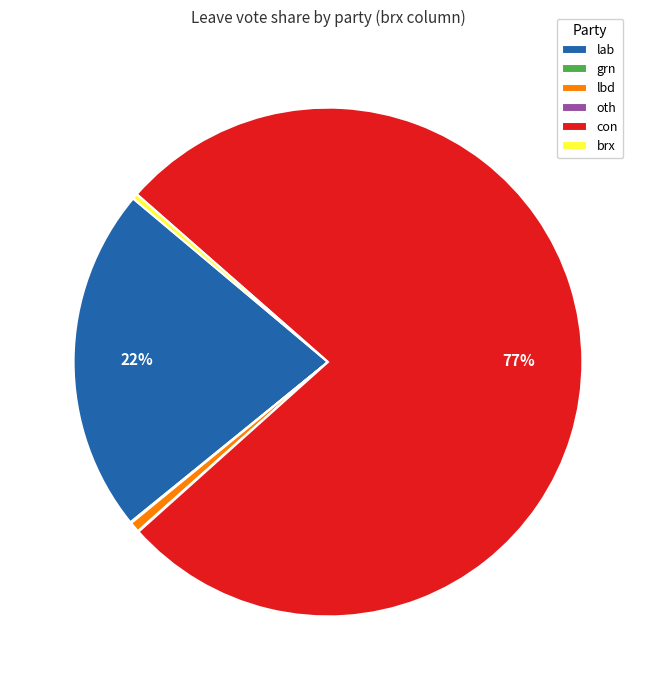

Is the sum of lab and brx greater than half?

No